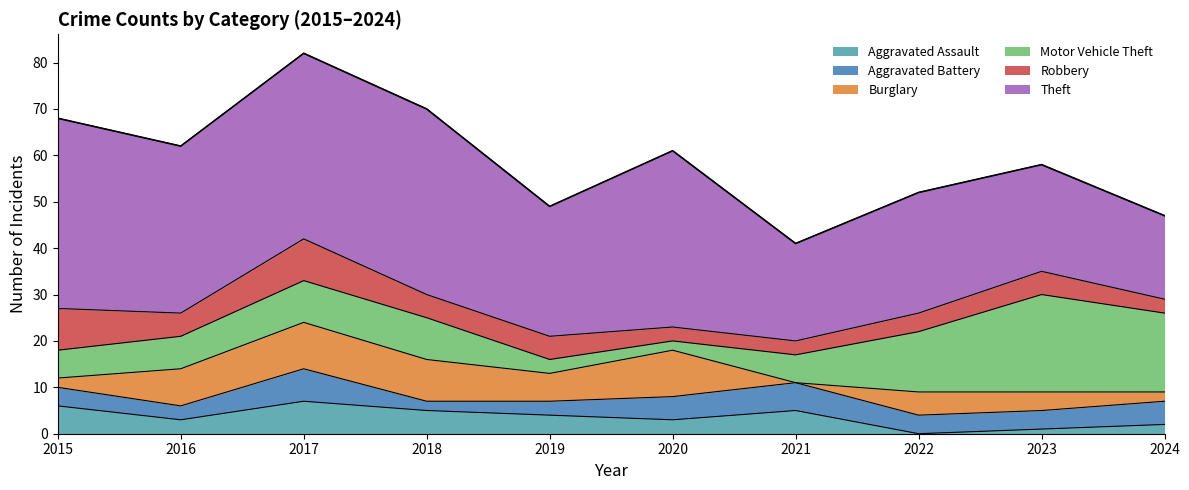

True or false: Burglary and Theft intersect in this chart.

False